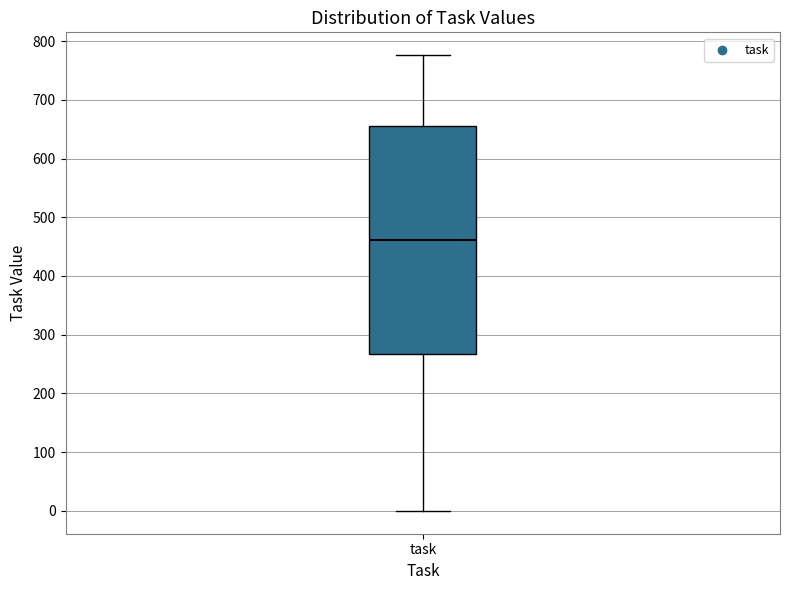

Where does the lower whisker of the box for task end on the y-axis? The values are not printed on the chart, so give them approximately, as read against the axis.

0